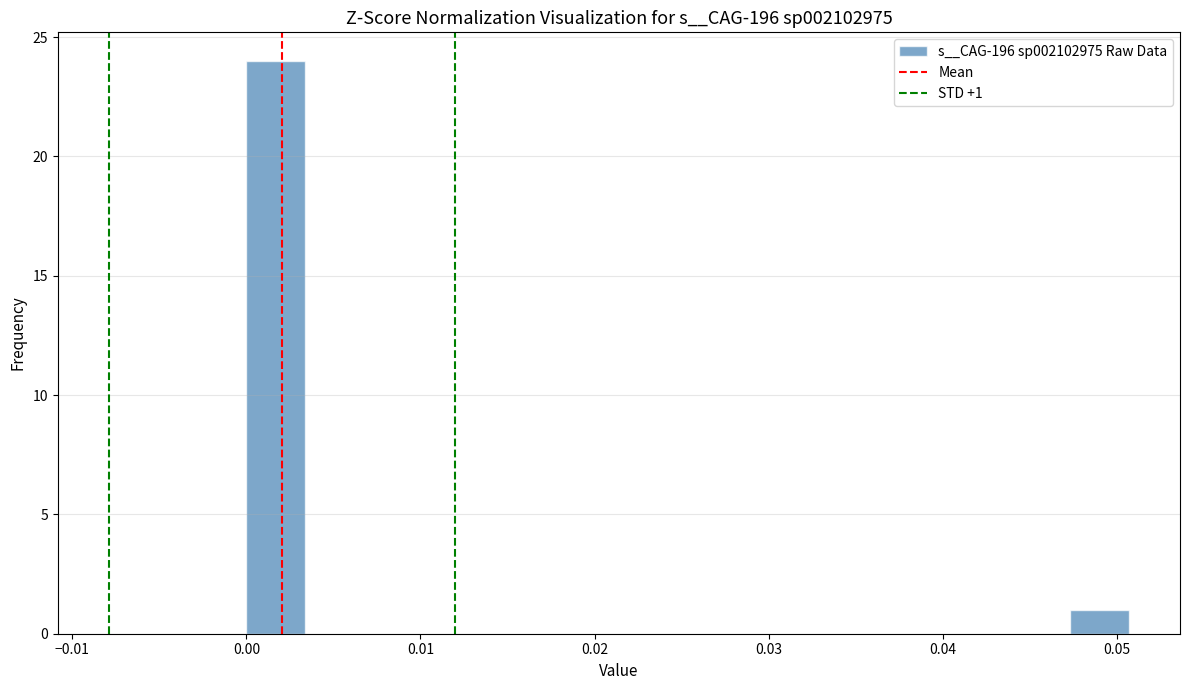

Read against the x-axis, roughly where is the centre of the tallest bar?

0.002